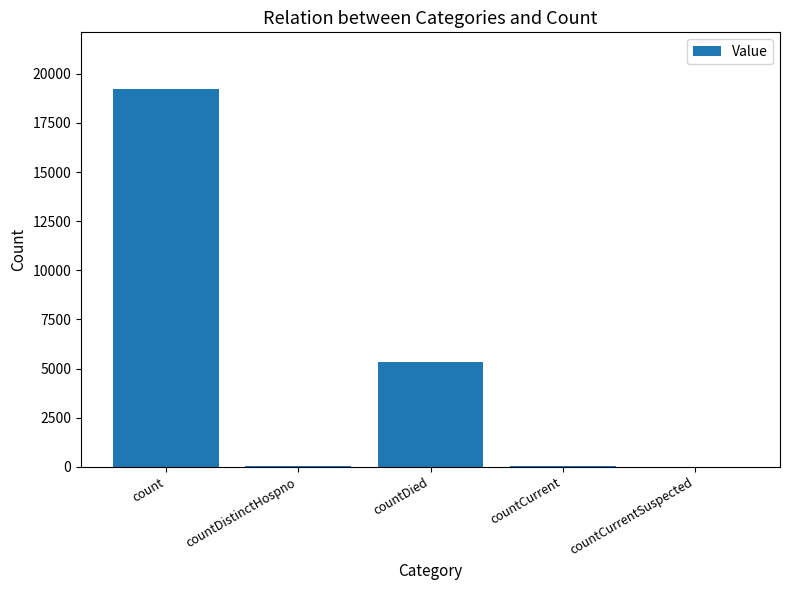

What is the sum of all values?

24615